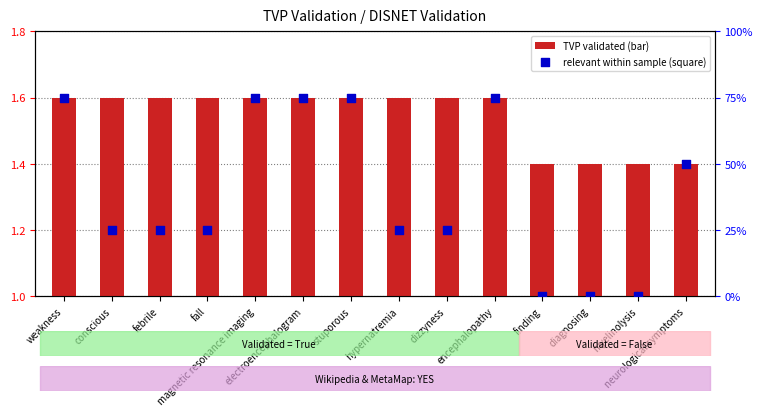

Which has a higher value, hypernatremia or encephalopathy?

encephalopathy